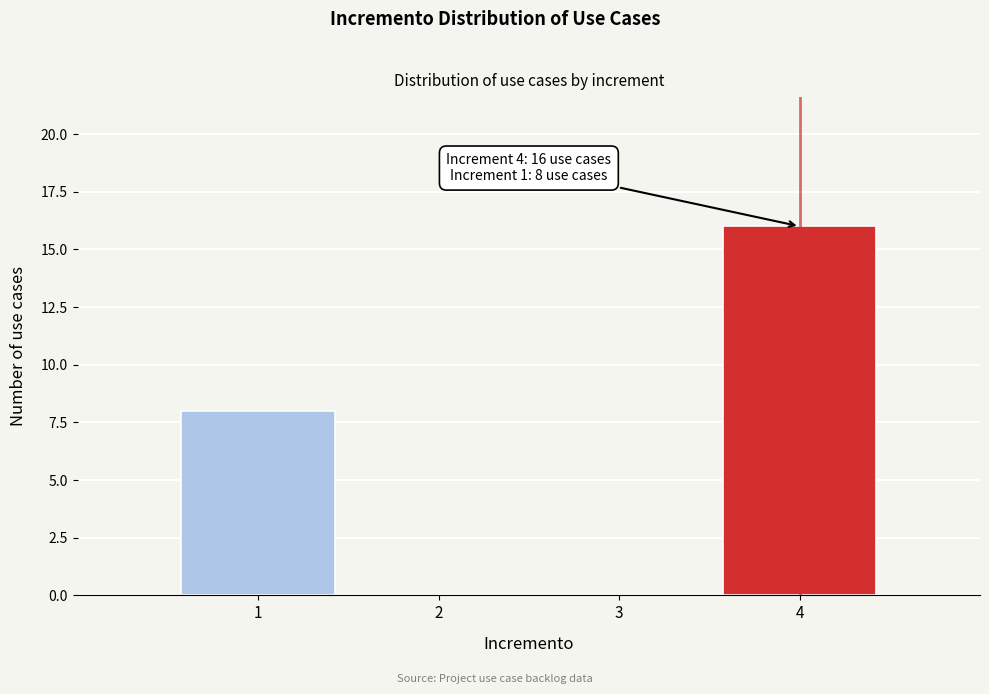

Over which range of the x-axis is the bar tallest?

3.5 to 4.5